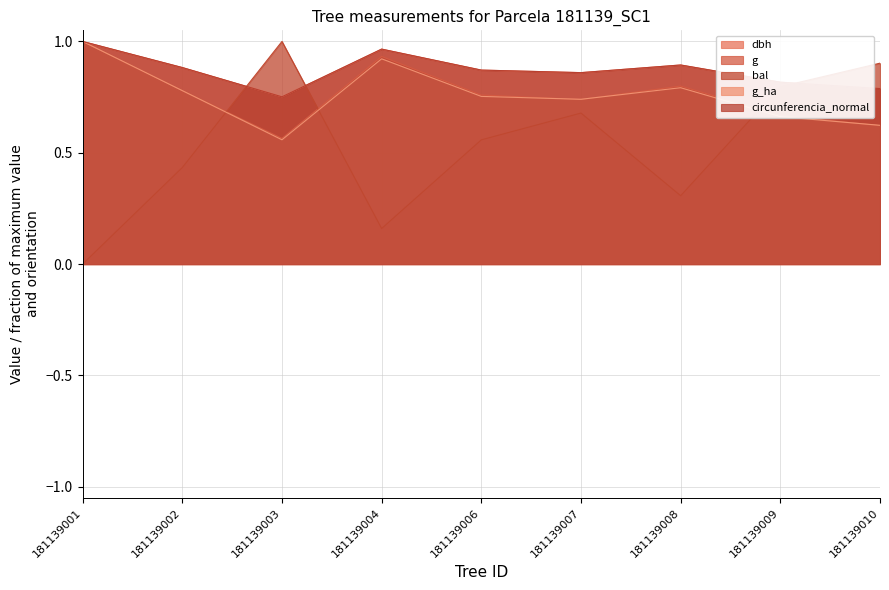

How many interior local valleys does the circunferencia_normal series have?

2